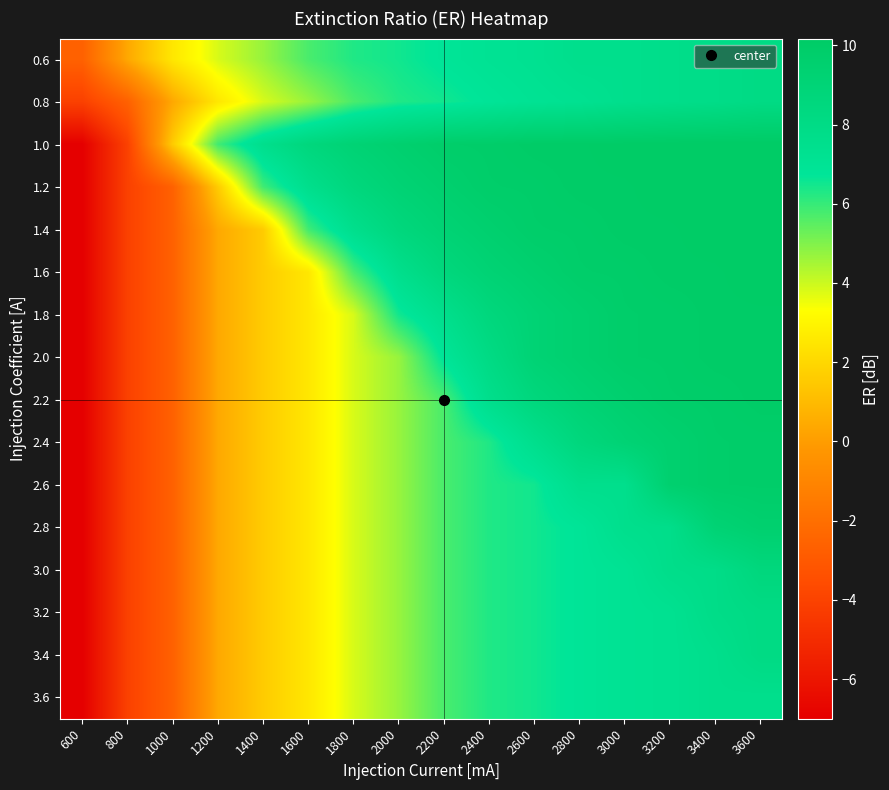

Which has a higher value, 2400 or 2200?

2400